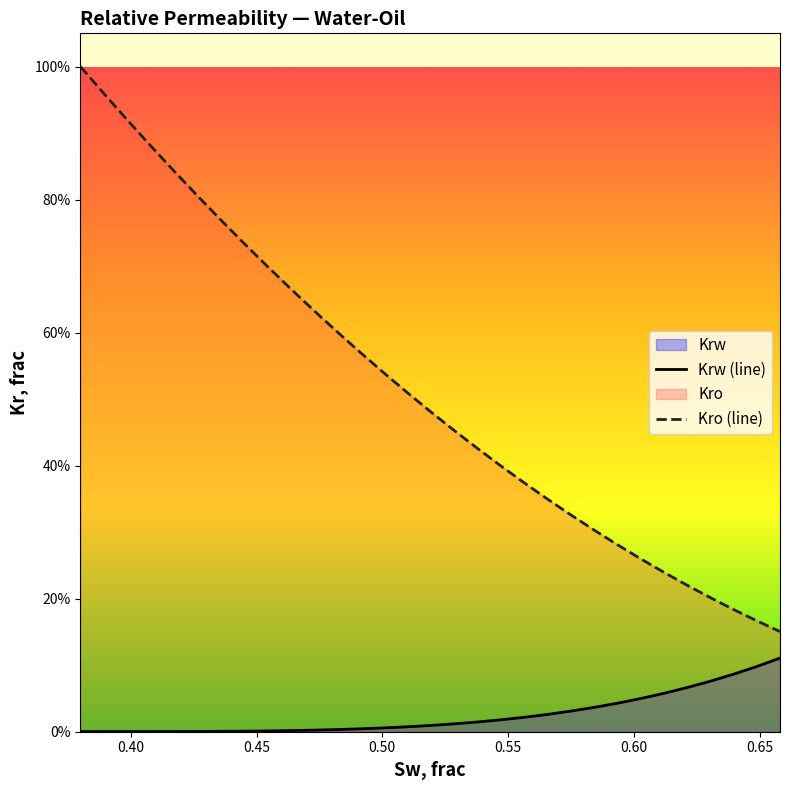

The Krw (line) series shows 0.0 at 0.55. True or false?

True